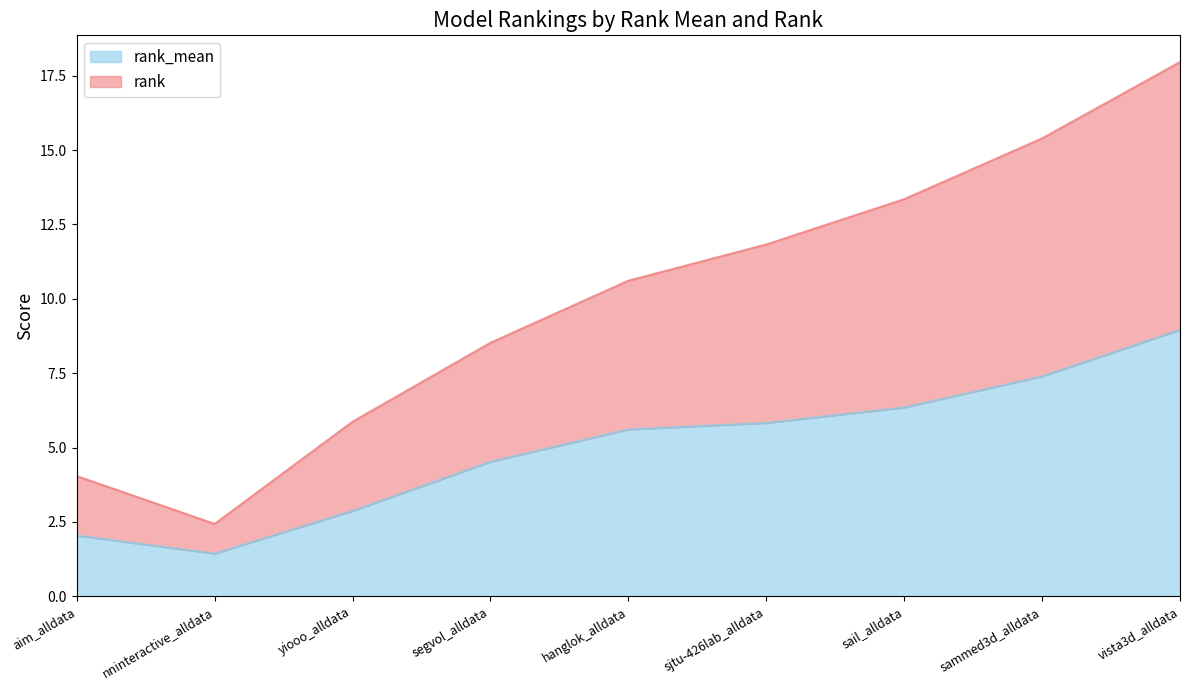

Rank the series by their maximum value, from lowest to highest.

rank_mean, rank